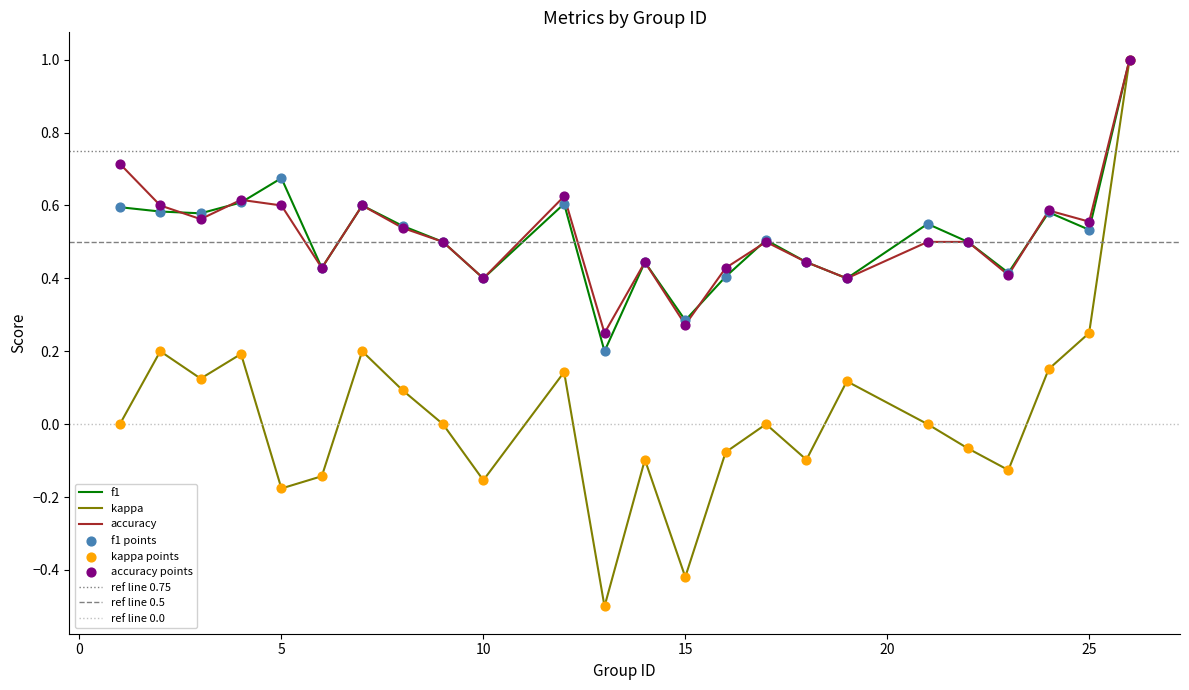

Is the value of accuracy at 14 greater than the value of f1 at 1?

No